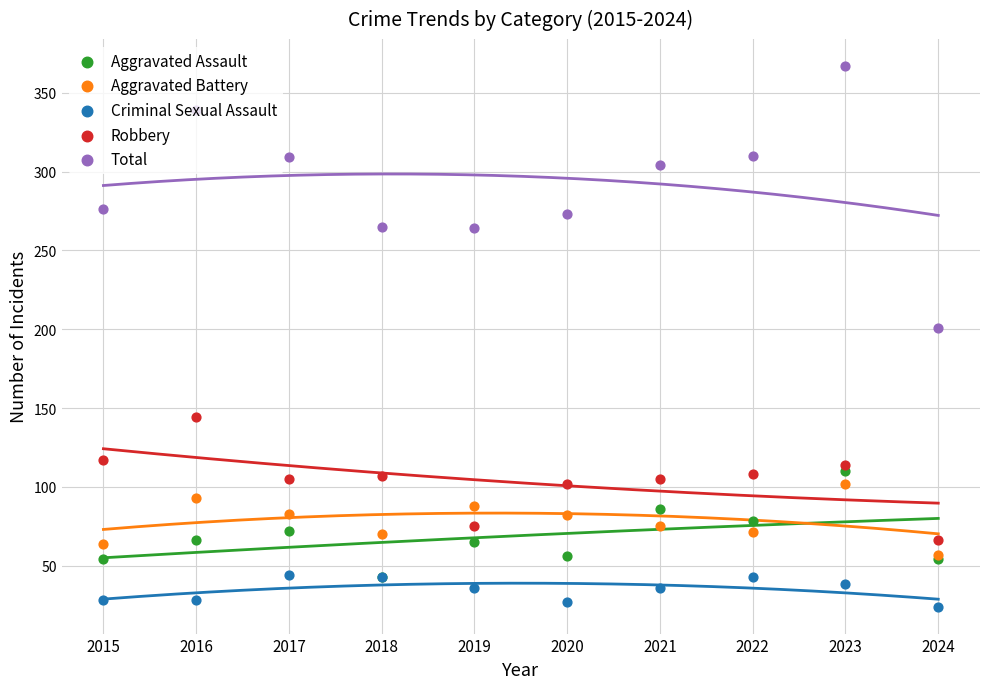

At how many categories does at least one series exceed 275?

6